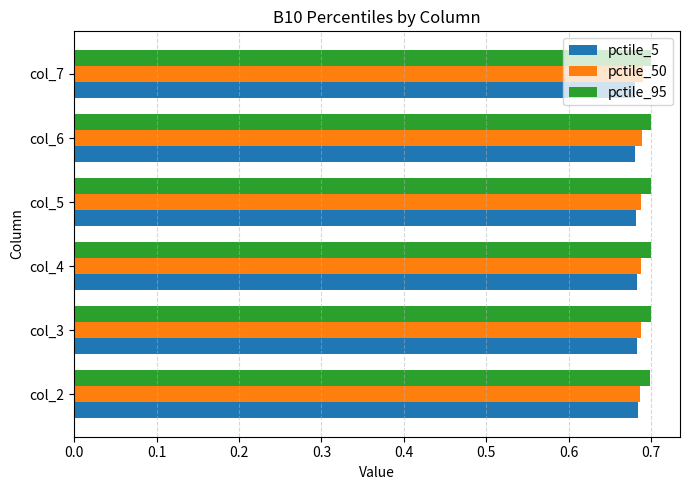

Which series has the largest total across all categories?

pctile_95